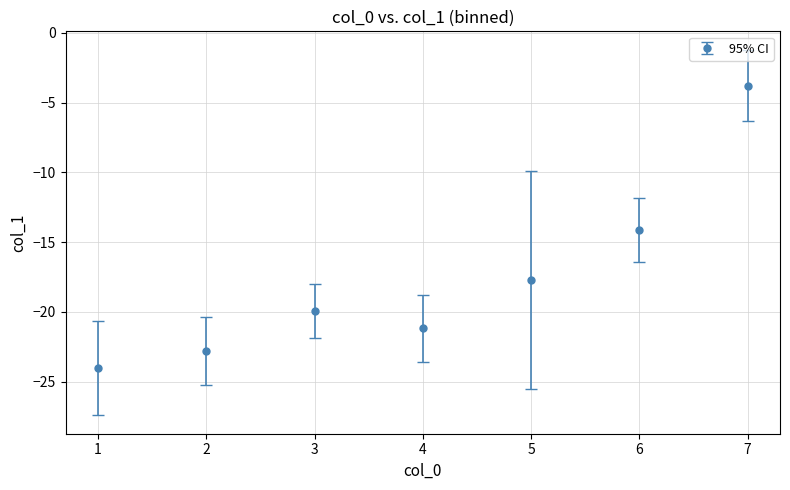

What is the change in value from 2 to 3?

+2.8